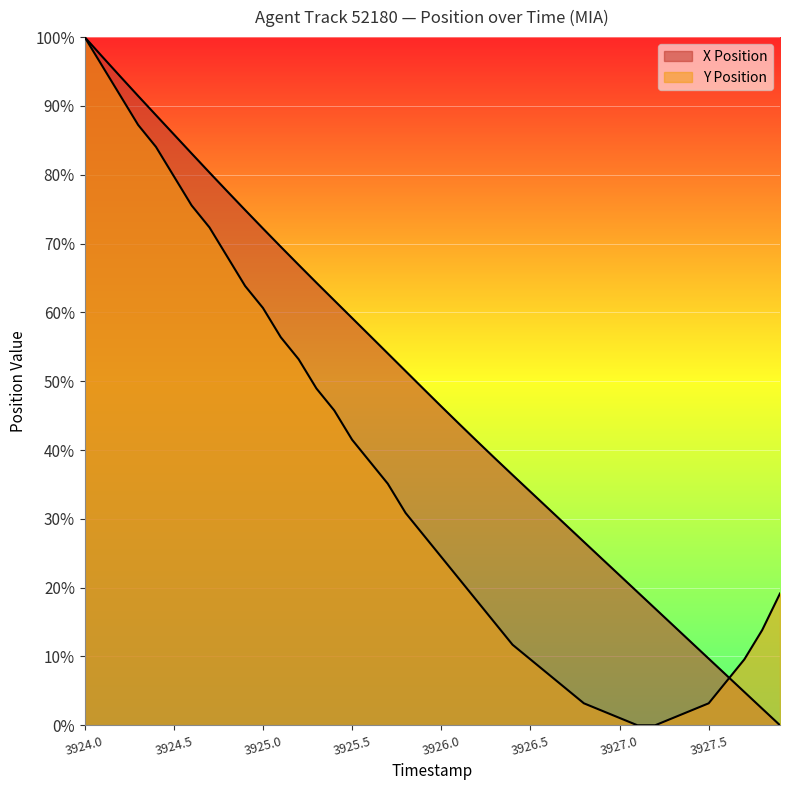

Is it true that X Position equals 138.7 at 3924.4?

False